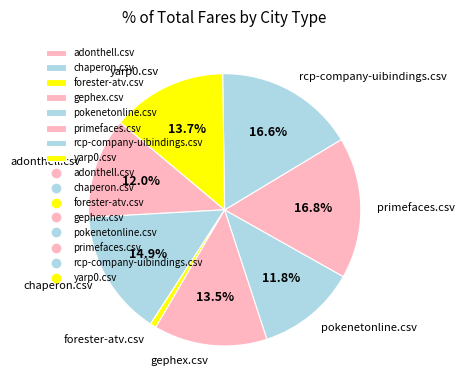

Count the number of slices in the pie.

8